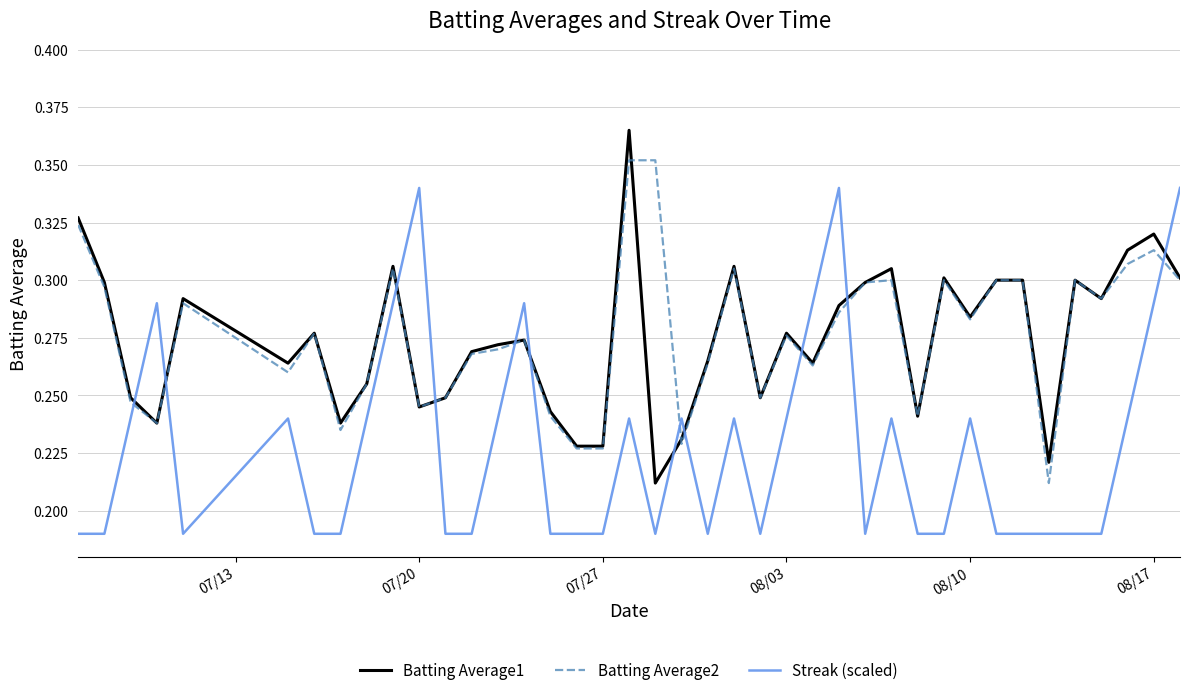

True or false: Batting Average1 and Streak (scaled) cross at least once.

True